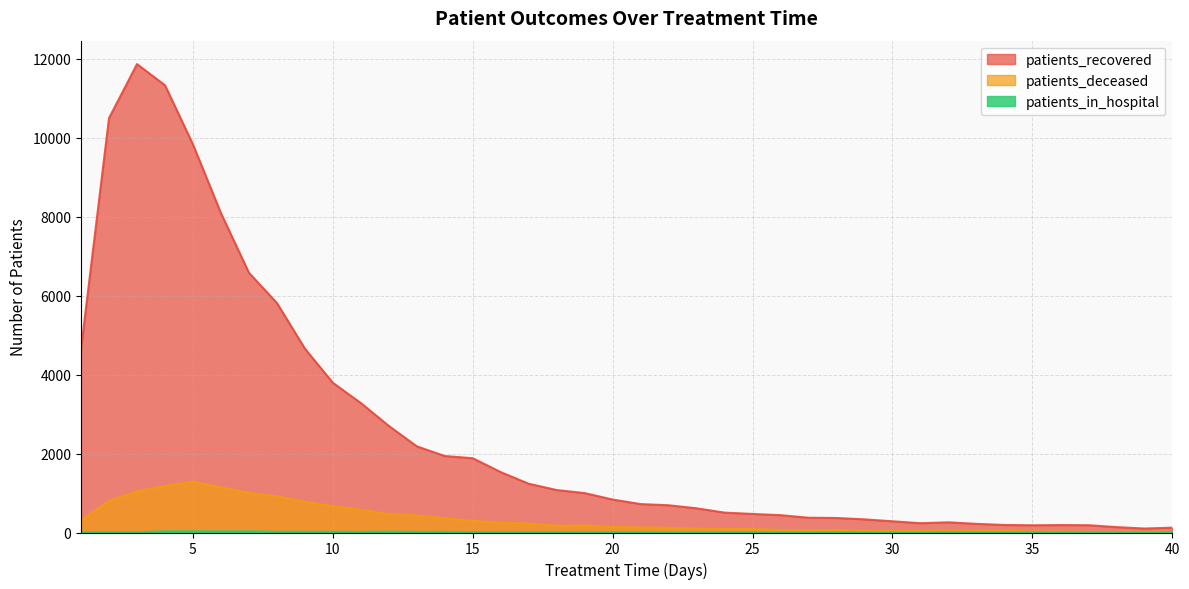

What is the sum of the patients_deceased values at 16 and 3?

1294